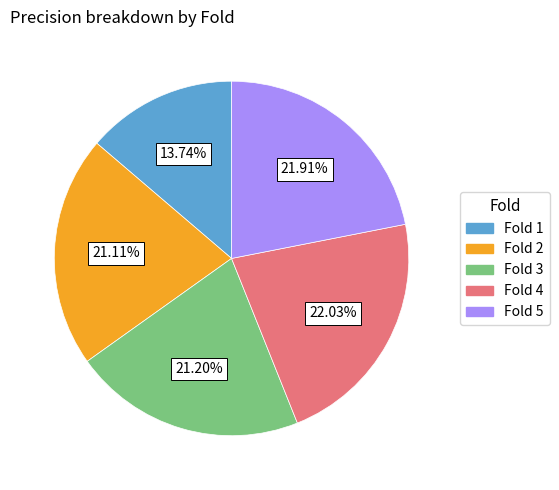

Count the number of slices in the pie.

5